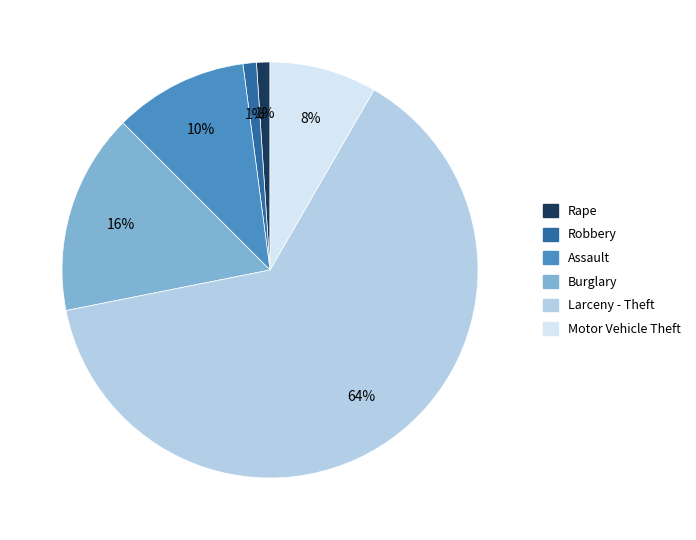

What is the largest slice in the pie chart?

Larceny - Theft